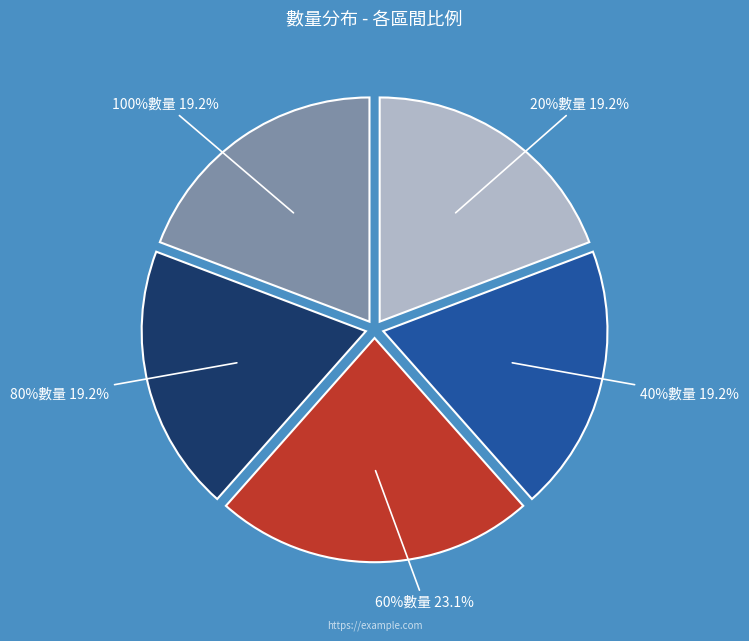

Rank the categories by value from highest to lowest.

60%數量, 20%數量, 40%數量, 80%數量, 100%數量